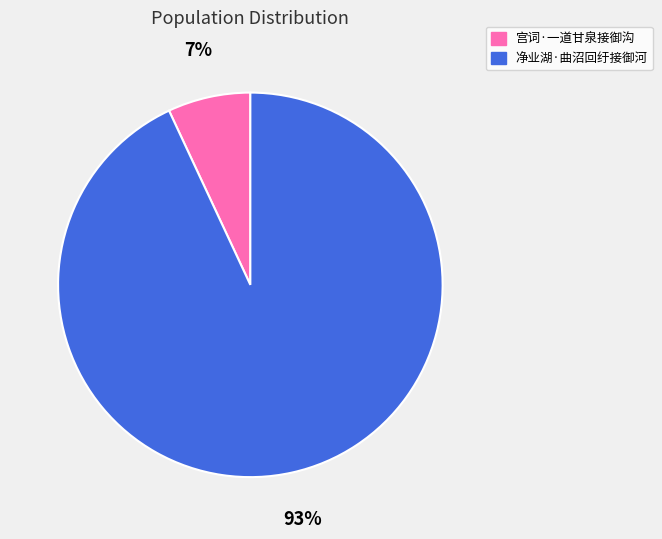

How many slices are in this pie chart?

2